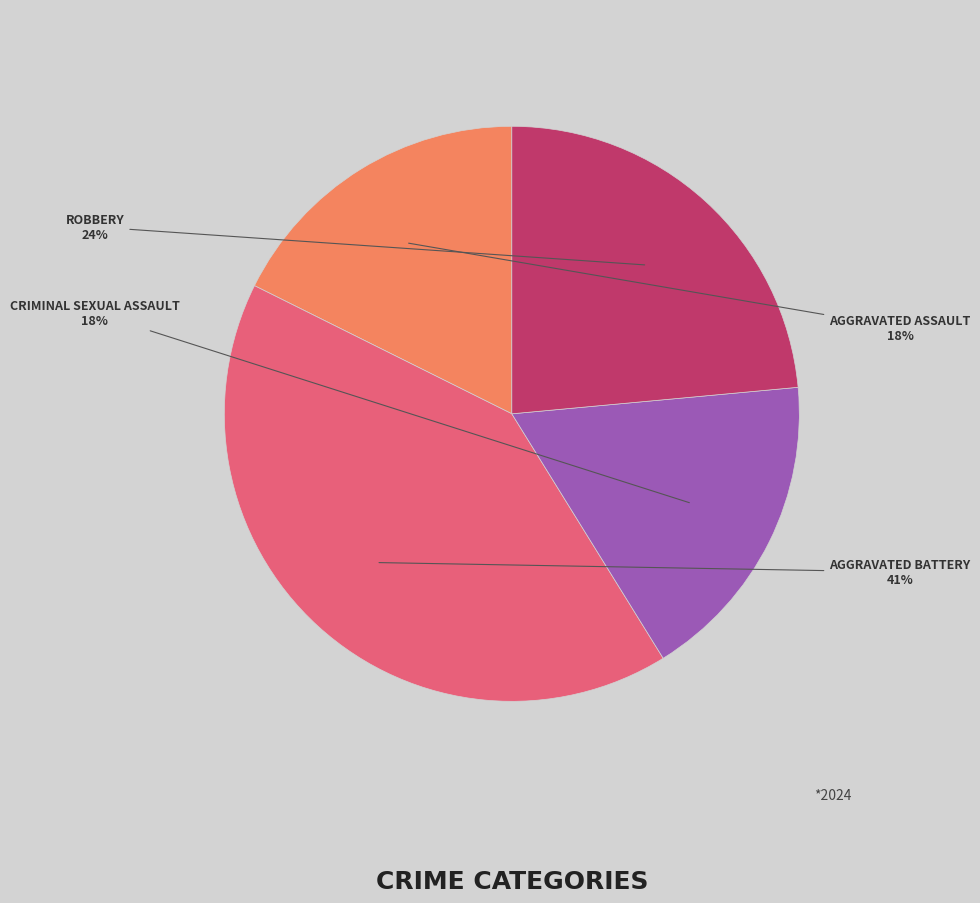

To the nearest percent, what is the average slice percentage?

25%